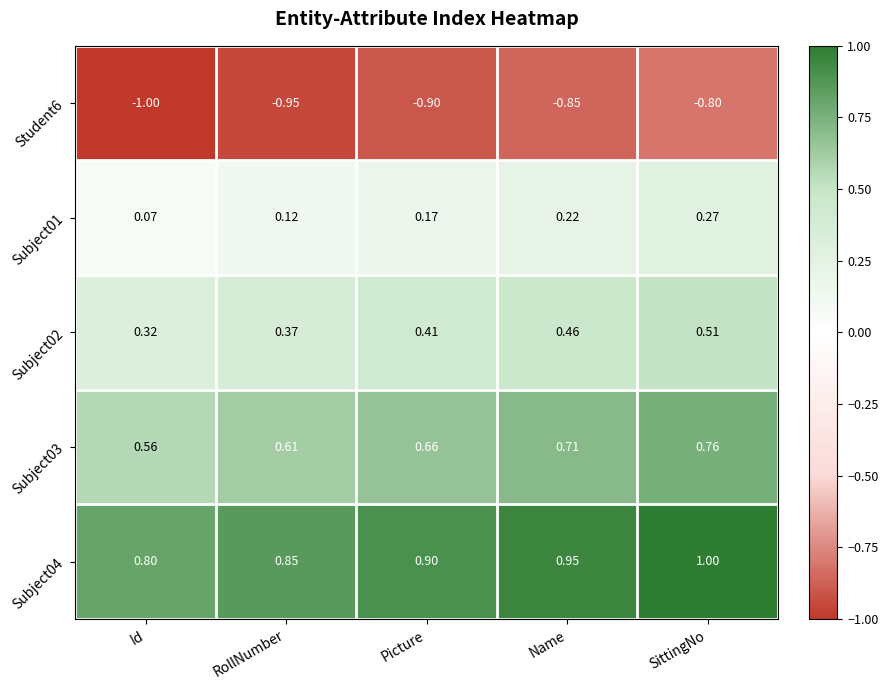

What is the difference between the highest and lowest values at RollNumber?

1.8